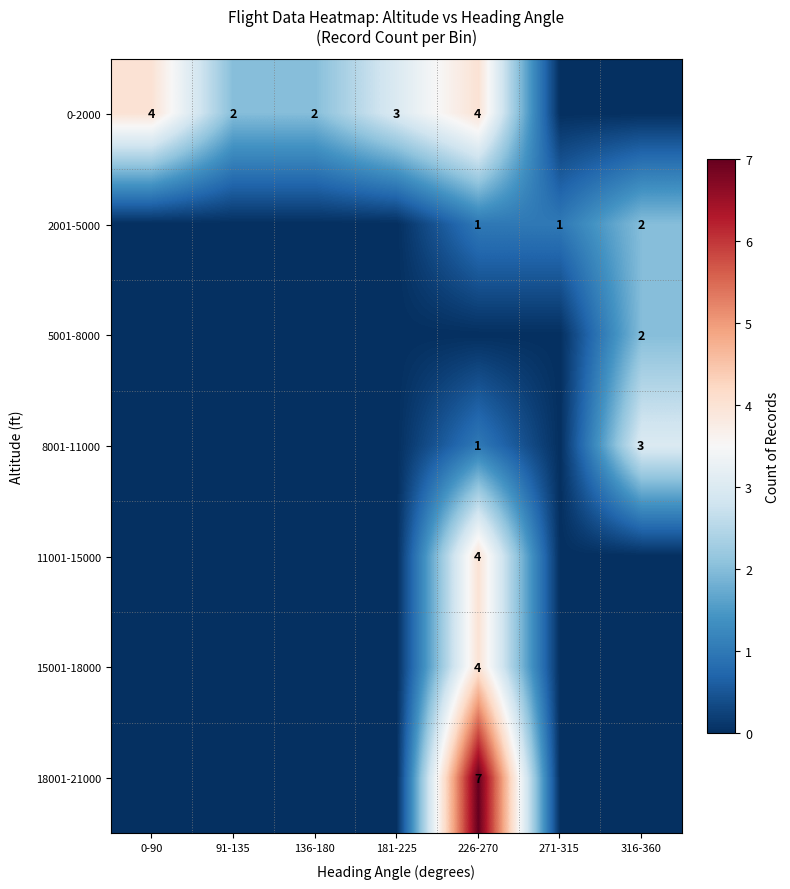

The 2001-5000 series shows 1 at 226-270. True or false?

True